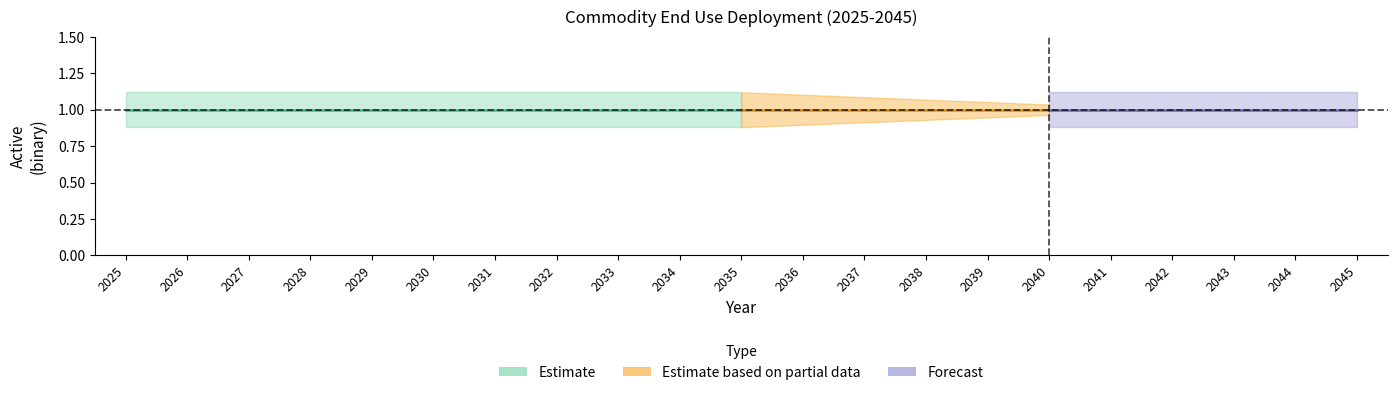

The value of SAF - Aviation Fuel at 2030 is 0. True or false?

False